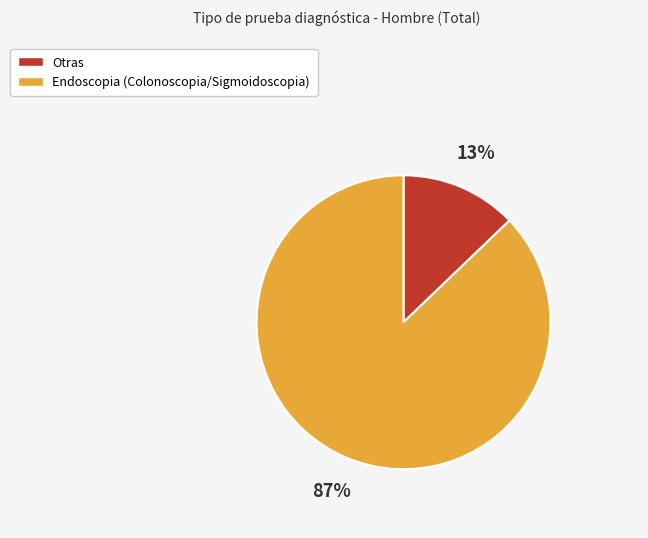

Between Otras and Endoscopia (Colonoscopia/Sigmoidoscopia), which is larger?

Endoscopia (Colonoscopia/Sigmoidoscopia)